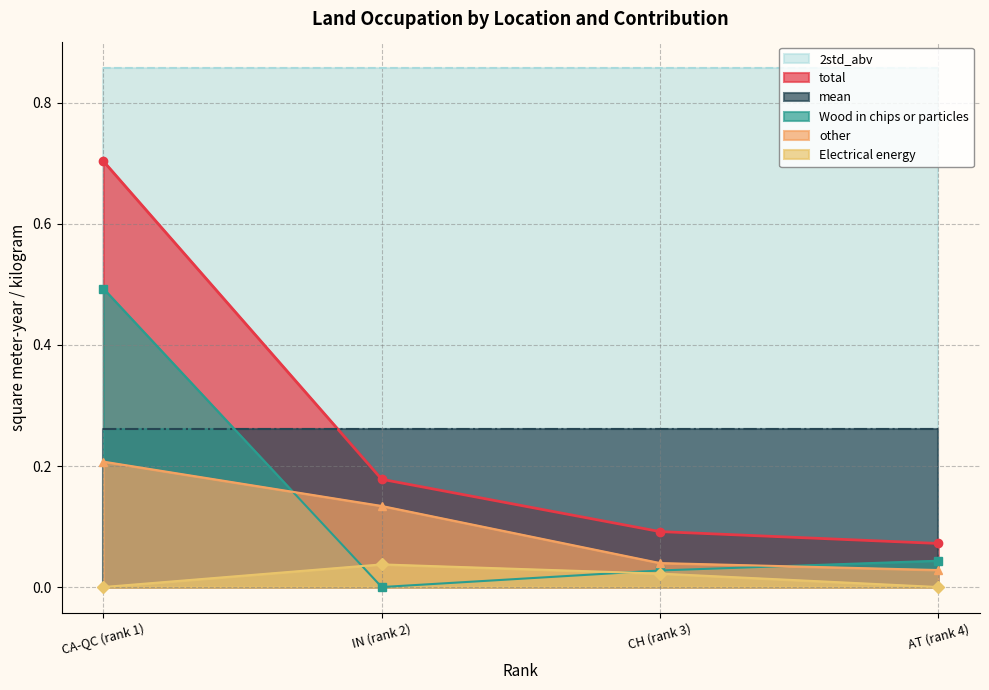

What is the difference between the second highest and second lowest values in the other series?

0.1